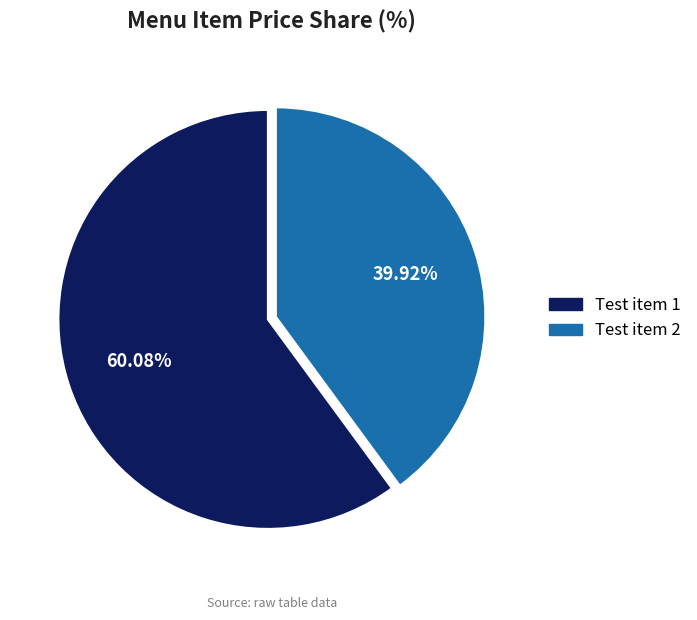

Count the number of slices in the pie.

2